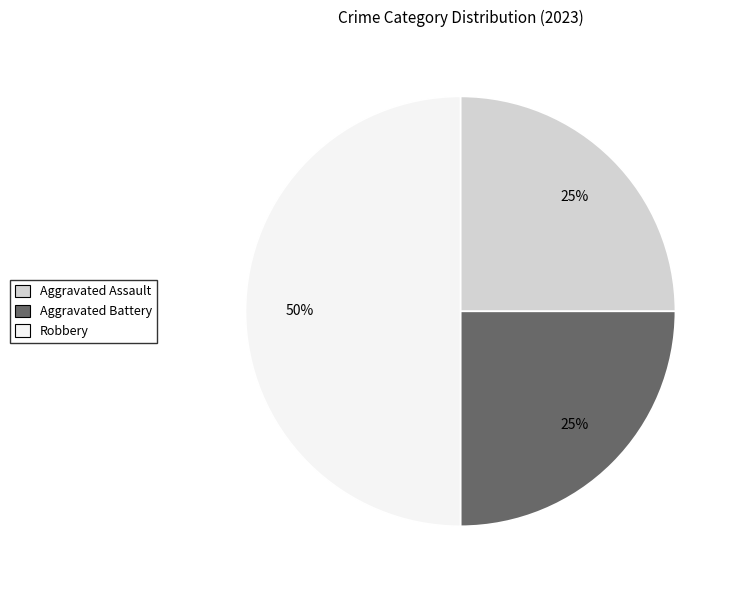

To the nearest percent, what is the average slice percentage?

33%